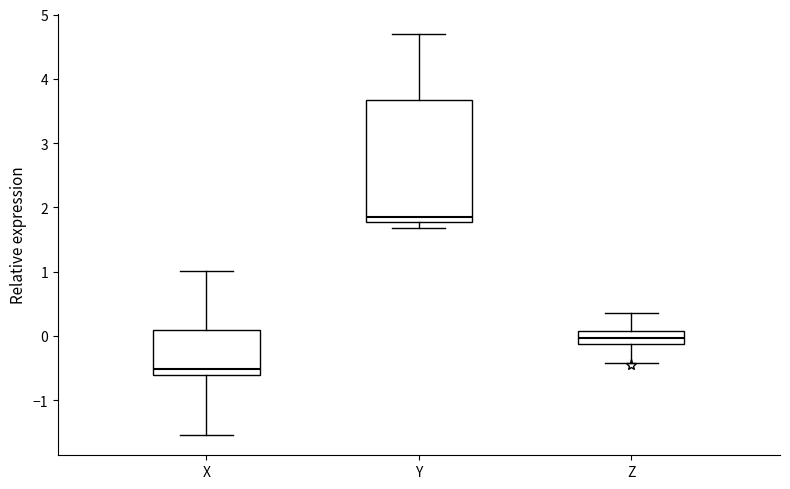

Which box's median line is the highest?

Y